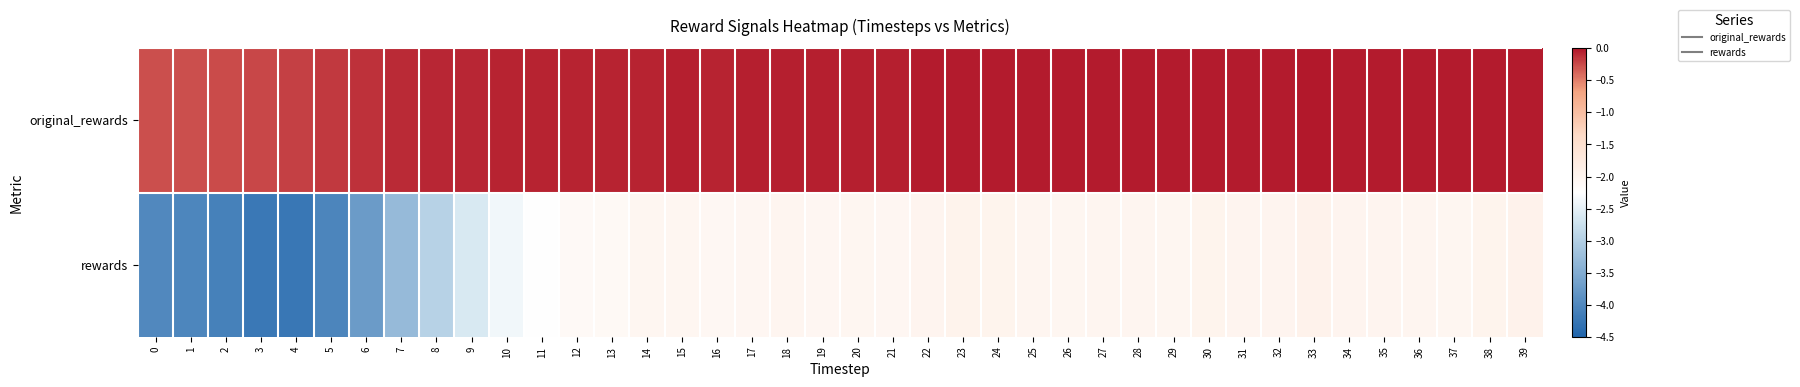

Reading right to left, list all the values displayed in this chart.

original_rewards: 39=-0.0	38=-0.0	37=-0.0	36=-0.0	35=-0.0	34=-0.0	33=-0.0	32=-0.0	31=-0.0	30=-0.0	29=-0.0	28=-0.0	27=-0.0	26=-0.0	25=-0.0	24=-0.0	23=-0.0	22=-0.0	21=-0.0	20=-0.0	19=-0.0	18=-0.0	17=-0.1	16=-0.1	15=-0.1	14=-0.1	13=-0.1	12=-0.1	11=-0.1	10=-0.1	9=-0.1	8=-0.1	7=-0.1	6=-0.1	5=-0.2	4=-0.2	3=-0.2	2=-0.3	1=-0.3	0=-0.3
rewards: 39=-2.0	38=-2.0	37=-2.0	36=-2.0	35=-2.0	34=-2.0	33=-1.9	32=-2.0	31=-2.0	30=-2.0	29=-2.0	28=-2.0	27=-2.0	26=-2.0	25=-2.0	24=-2.0	23=-2.0	22=-2.0	21=-2.0	20=-2.0	19=-2.0	18=-2.0	17=-2.0	16=-2.1	15=-2.0	14=-2.0	13=-2.1	12=-2.1	11=-2.3	10=-2.4	9=-2.6	8=-3.0	7=-3.3	6=-3.7	5=-4.1	4=-4.2	3=-4.2	2=-4.1	1=-4.0	0=-4.0